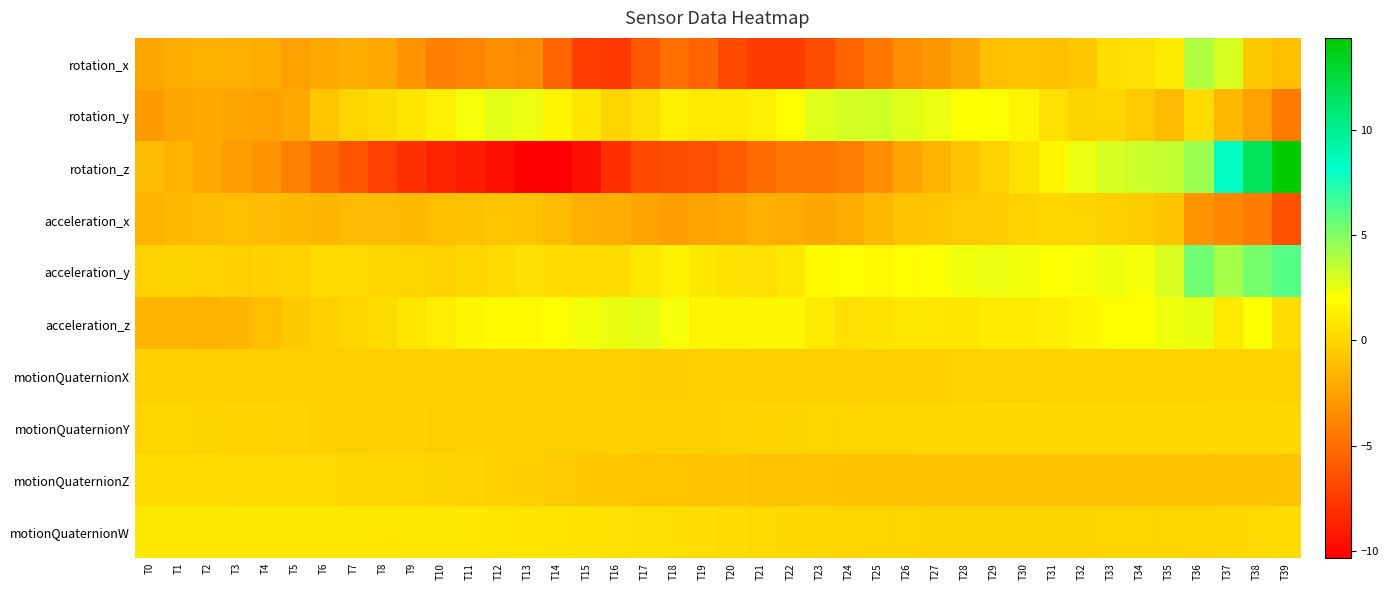

Which has a higher value, T25 or T22?

T25